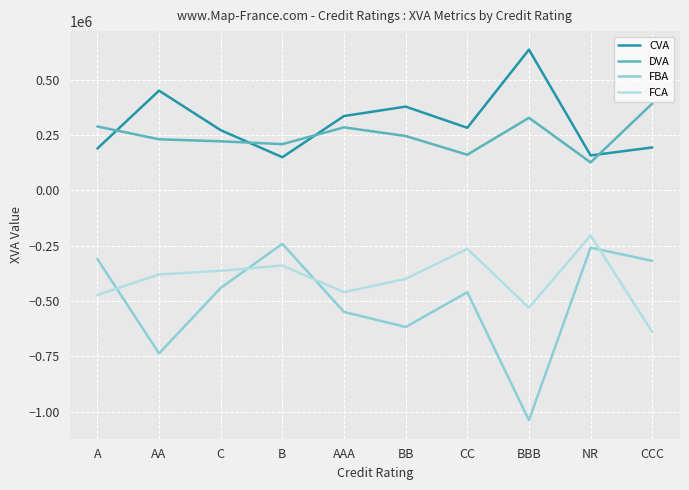

What is the spread (max minus min) of values at CC?

743059.5